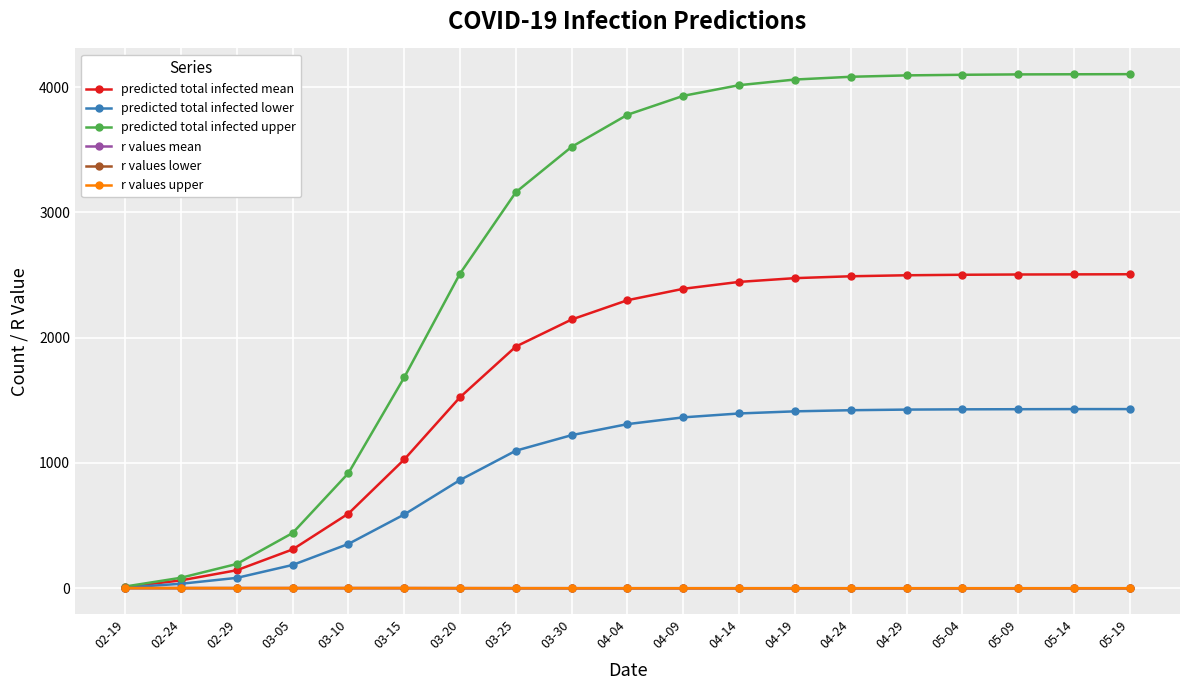

What is the minimum value for r values upper?

0.4